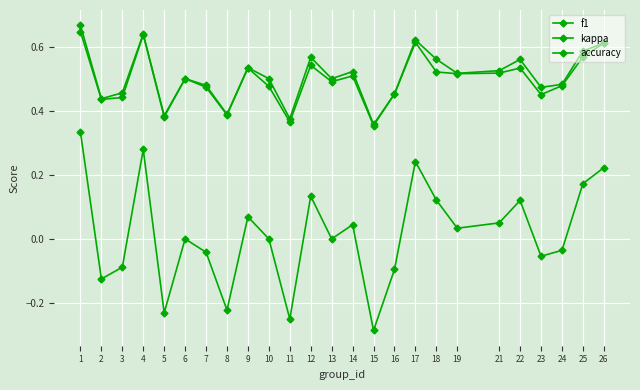

At 19, list the series in order from largest to smallest.

accuracy, f1, kappa